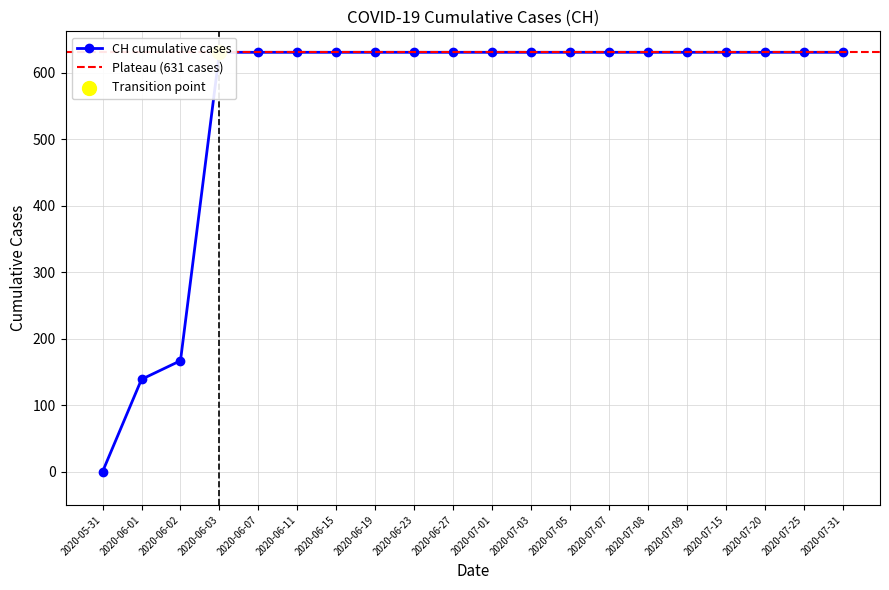

Which has a higher value, 2020-07-03 or 2020-06-19?

2020-07-03